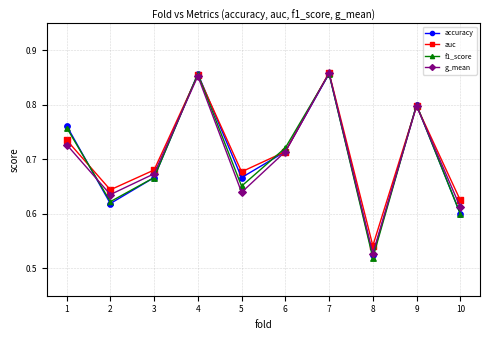

Is the value of g_mean at 1 greater than the value of accuracy at 4?

No